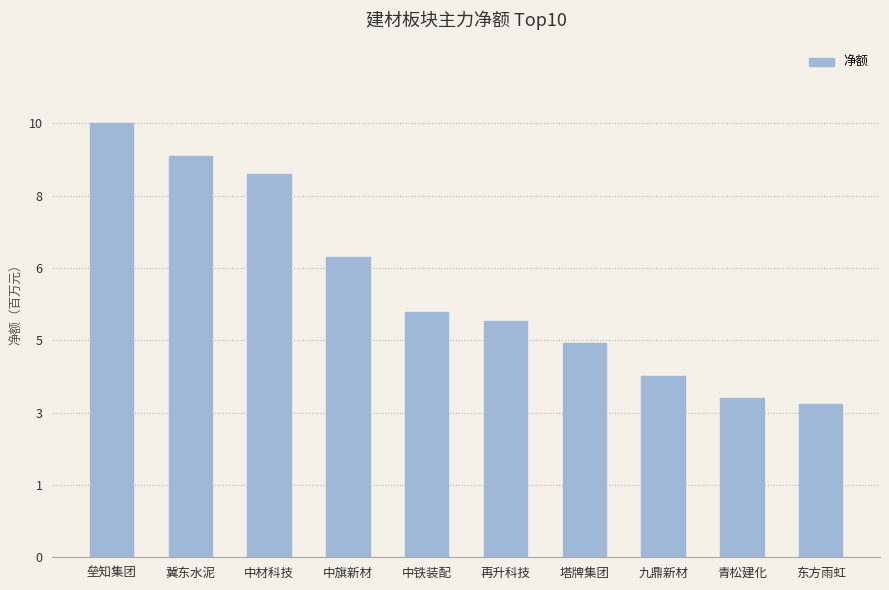

Rank the categories by value from lowest to highest.

东方雨虹, 青松建化, 九鼎新材, 塔牌集团, 再升科技, 中铁装配, 中旗新材, 中材科技, 冀东水泥, 垒知集团